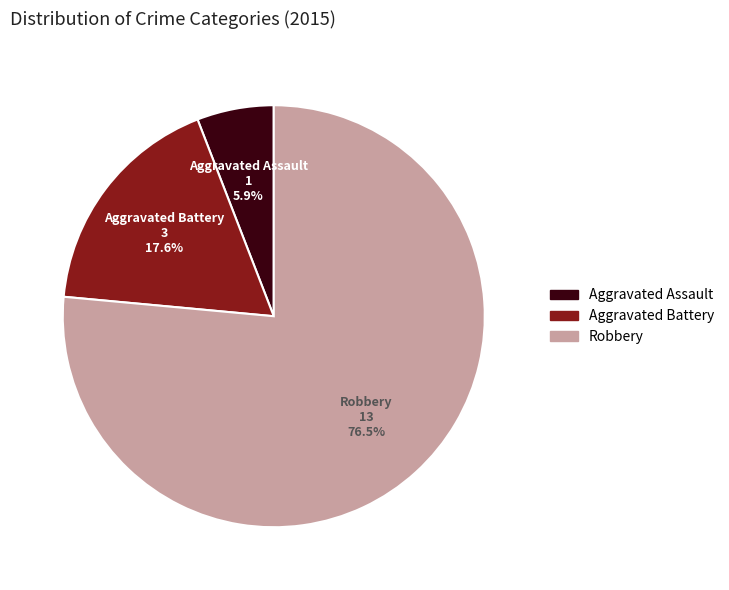

Count the number of slices in the pie.

3